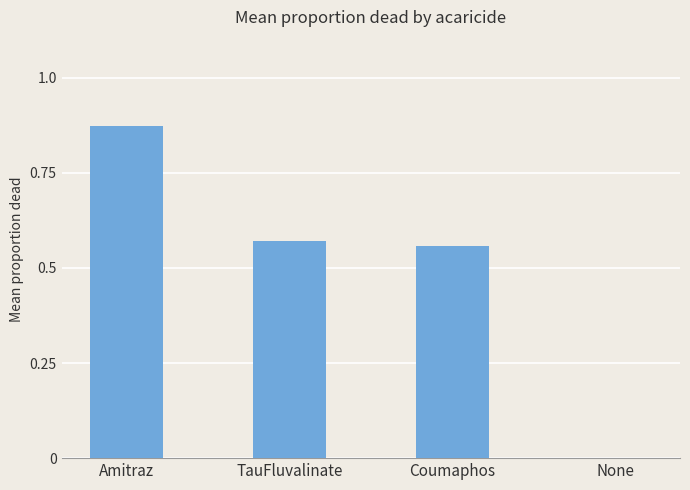

Which label corresponds to the largest value in the chart?

Amitraz